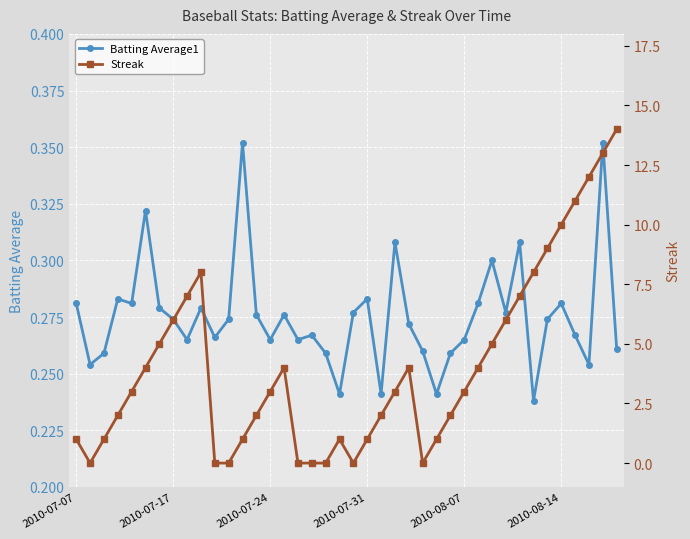

How many intersections are there between Streak and Batting Average1?

10